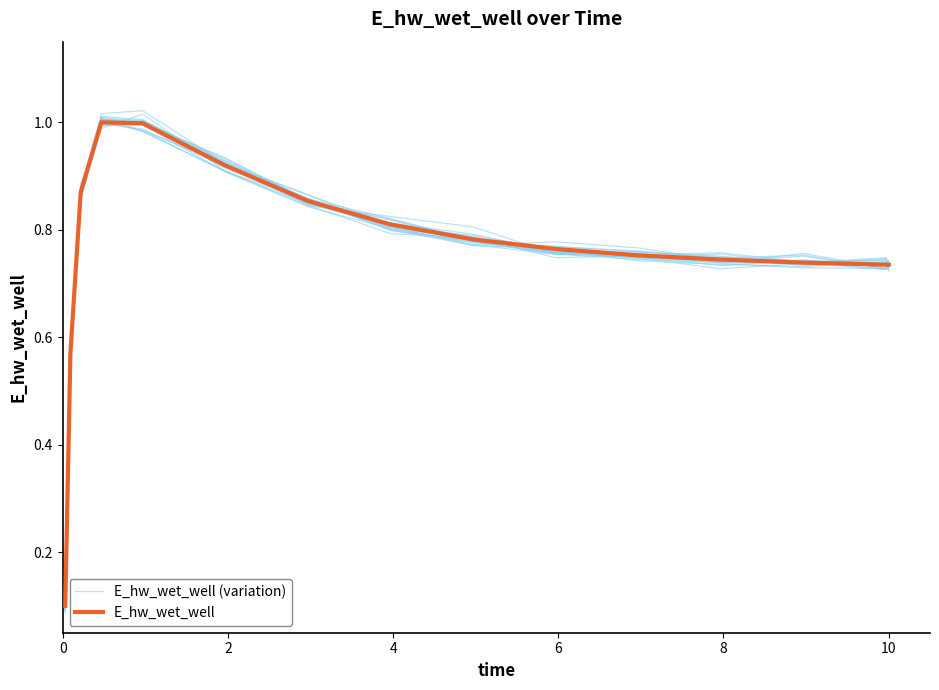

Between which two adjacent categories do E_hw_wet_well (variation) and E_hw_wet_well first intersect?

0 and 2